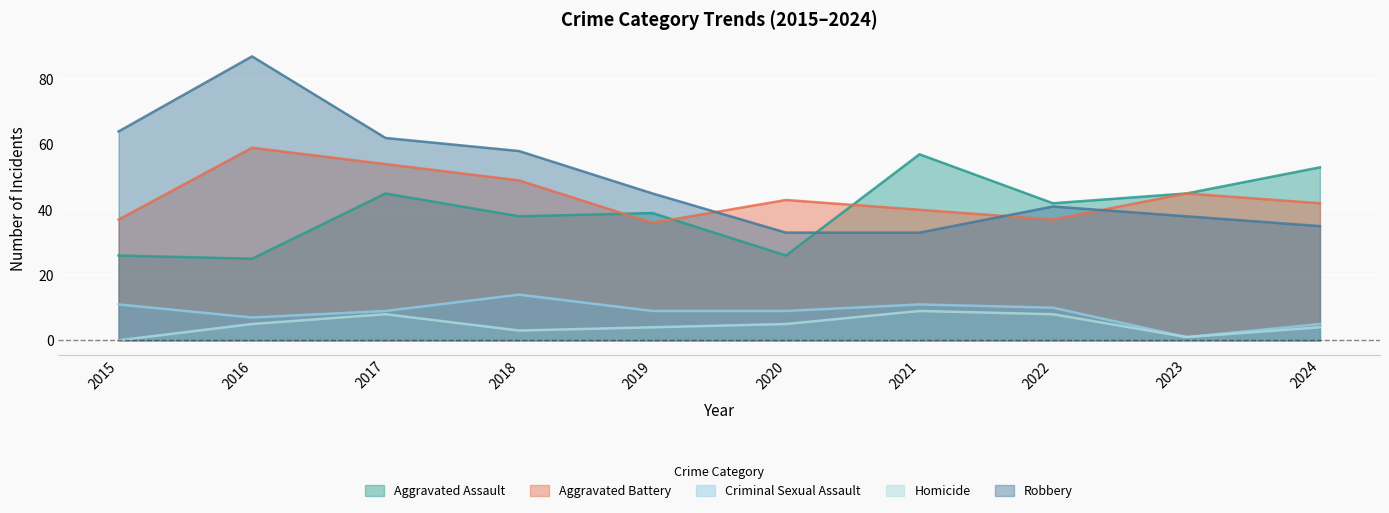

Count the number of data series in this chart.

5